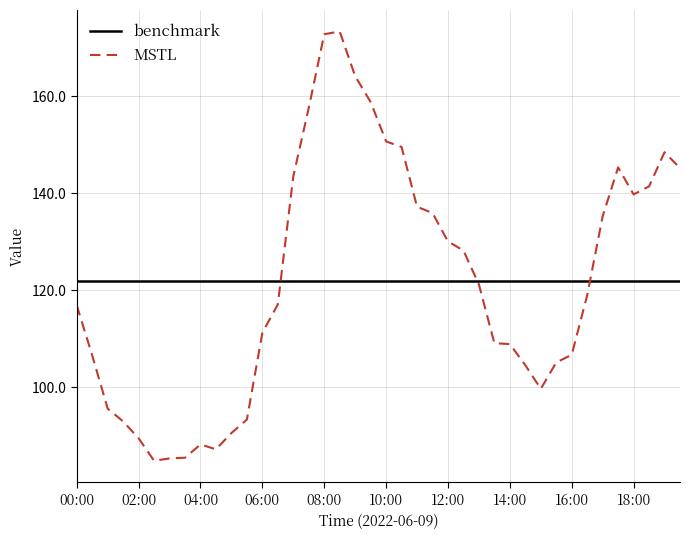

List the series in order of their peak value, highest first.

MSTL, benchmark